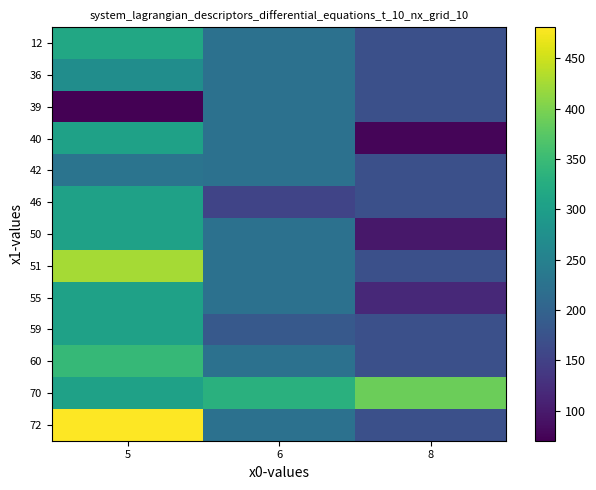

What is the smallest value displayed?

70.0